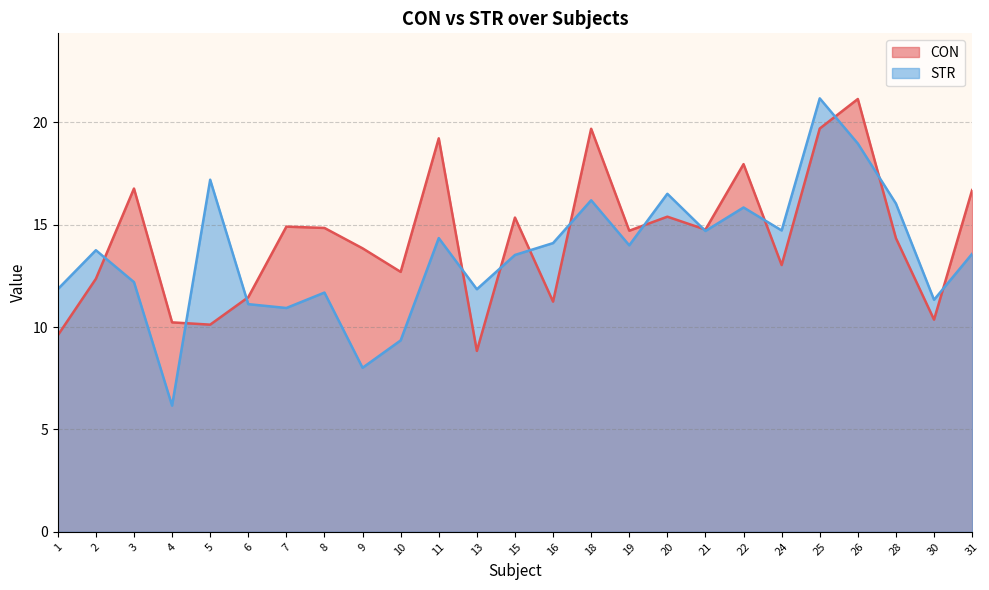

Reading left to right, extract all data points from this chart.

CON: 1=9.6	2=12.4	3=16.8	4=10.2	5=10.1	6=11.5	7=14.9	8=14.8	9=13.8	10=12.7	11=19.2	13=8.8	15=15.4	16=11.2	18=19.7	19=14.7	20=15.4	21=14.8	22=18.0	24=13.0	25=19.7	26=21.1	28=14.3	30=10.4	31=16.7
STR: 1=11.9	2=13.8	3=12.2	4=6.2	5=17.2	6=11.1	7=10.9	8=11.7	9=8.0	10=9.4	11=14.3	13=11.9	15=13.5	16=14.1	18=16.2	19=14.0	20=16.5	21=14.7	22=15.8	24=14.7	25=21.2	26=19.0	28=16.0	30=11.3	31=13.6